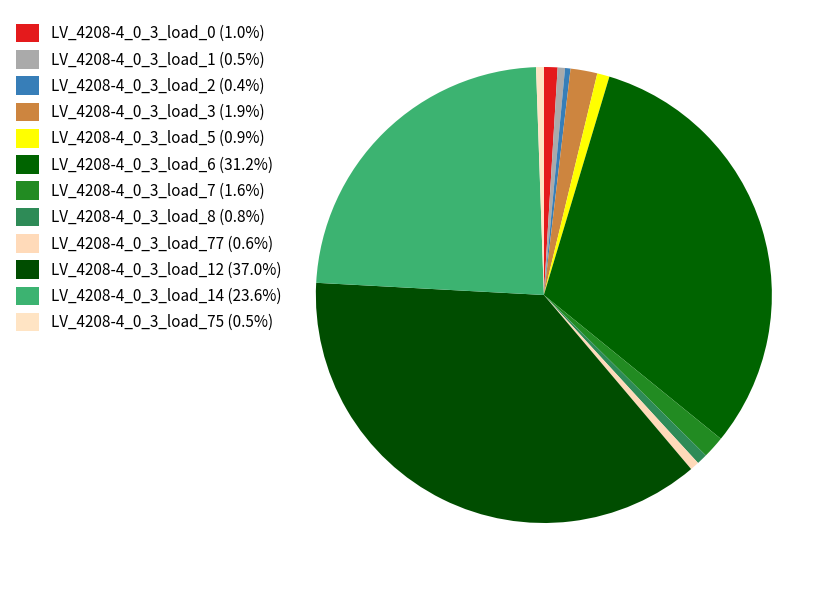

How many segments does this pie chart have?

12